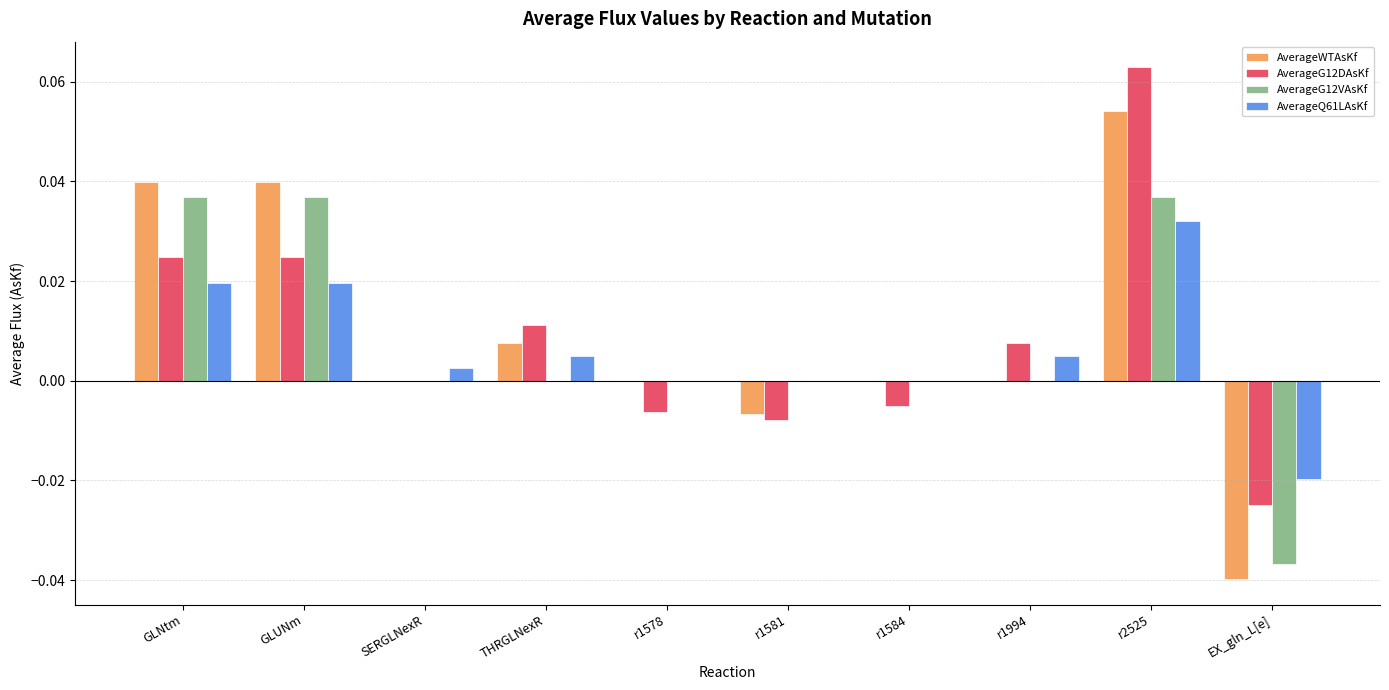

Which category has the highest value in the AverageG12DAsKf series?

r2525